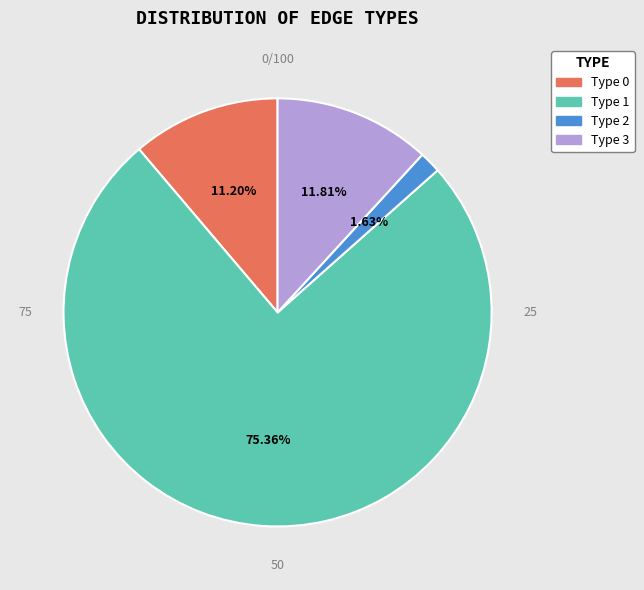

To the nearest percent, what percentage of the pie is Type 1?

75%